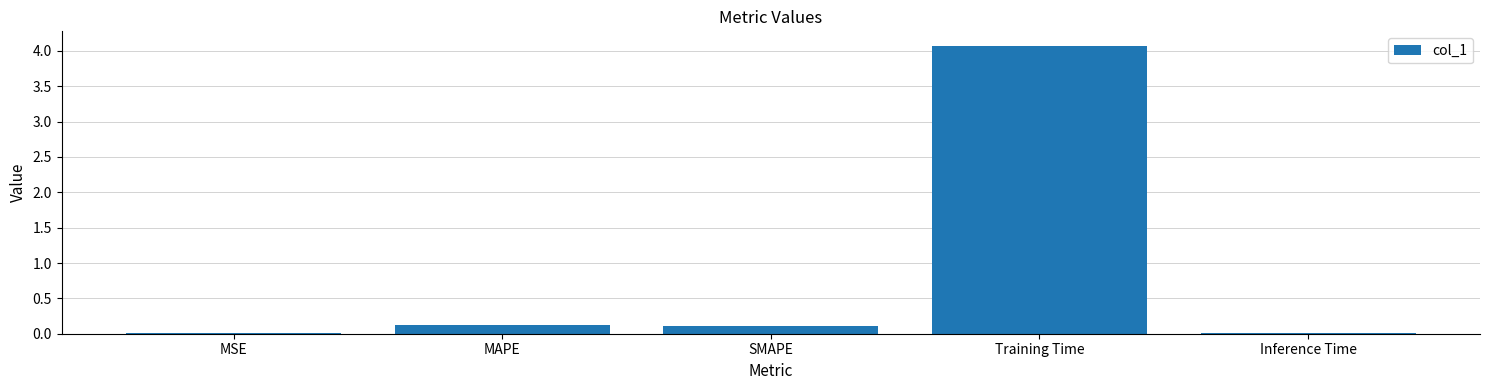

What is the sum of all values?

4.3